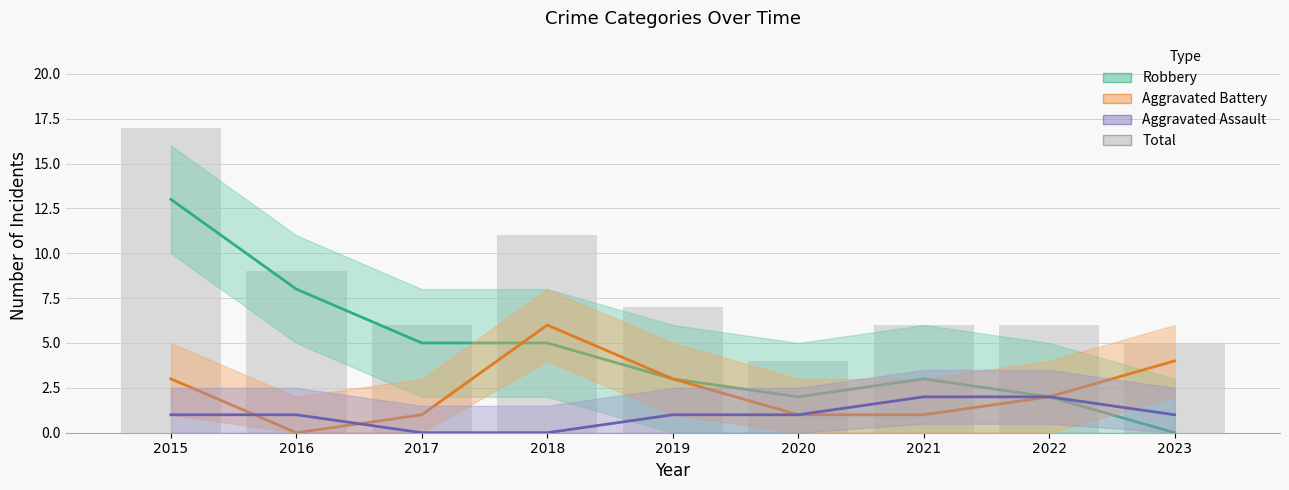

List the labels in order of Aggravated Assault value, largest first.

2021, 2022, 2015, 2016, 2019, 2020, 2023, 2017, 2018